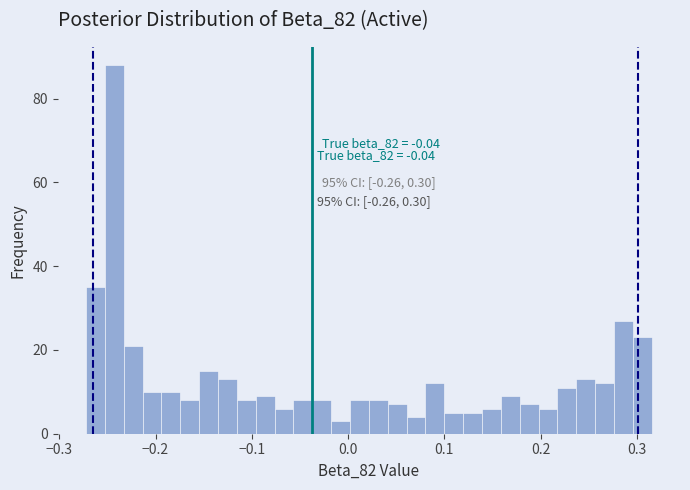

Around what value on the x-axis is the tallest bar? Give the approximate position of its centre, as read against the axis.

-0.24